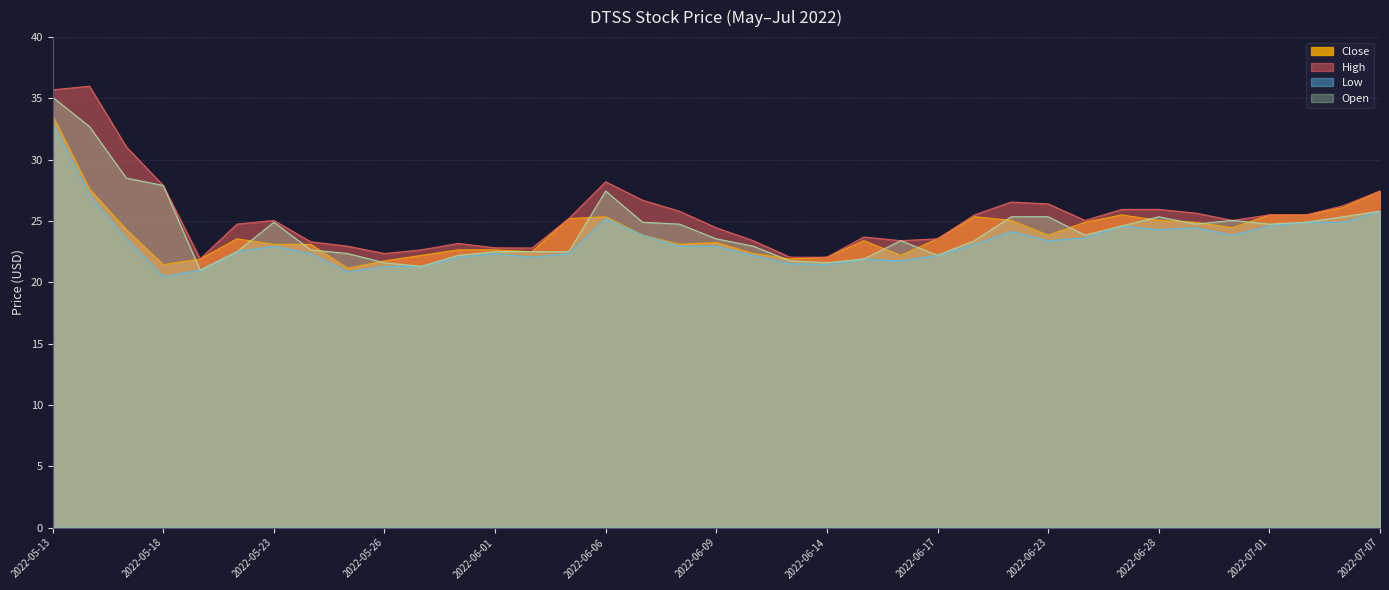

What is the average value of the High series?

25.5